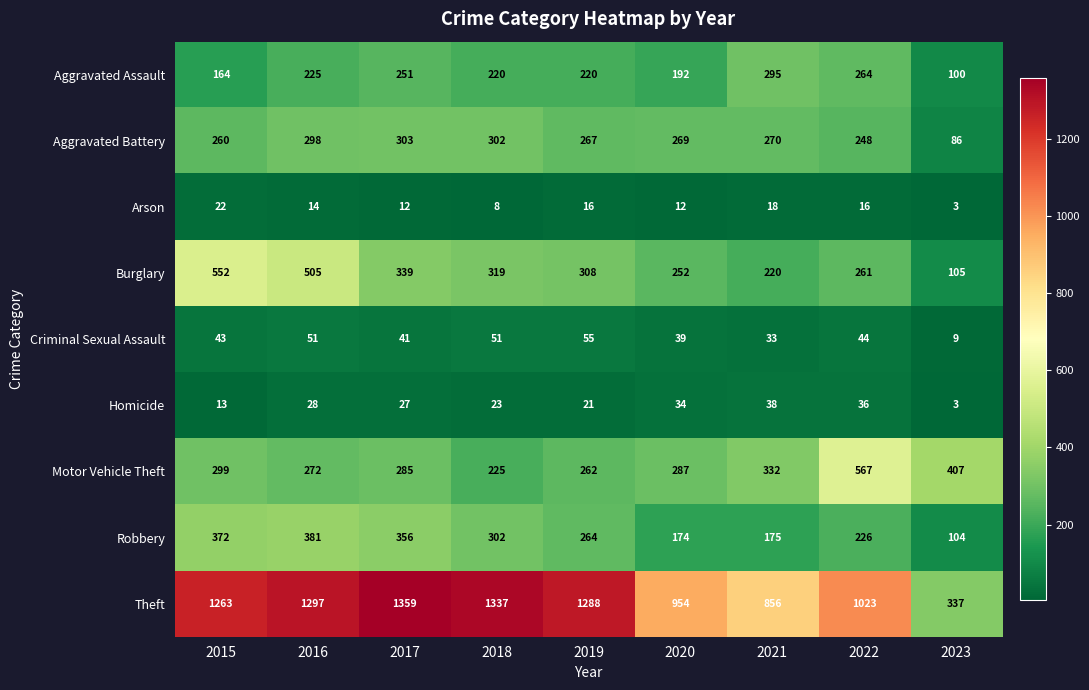

Which category has the lowest value in the Motor Vehicle Theft series?

2018